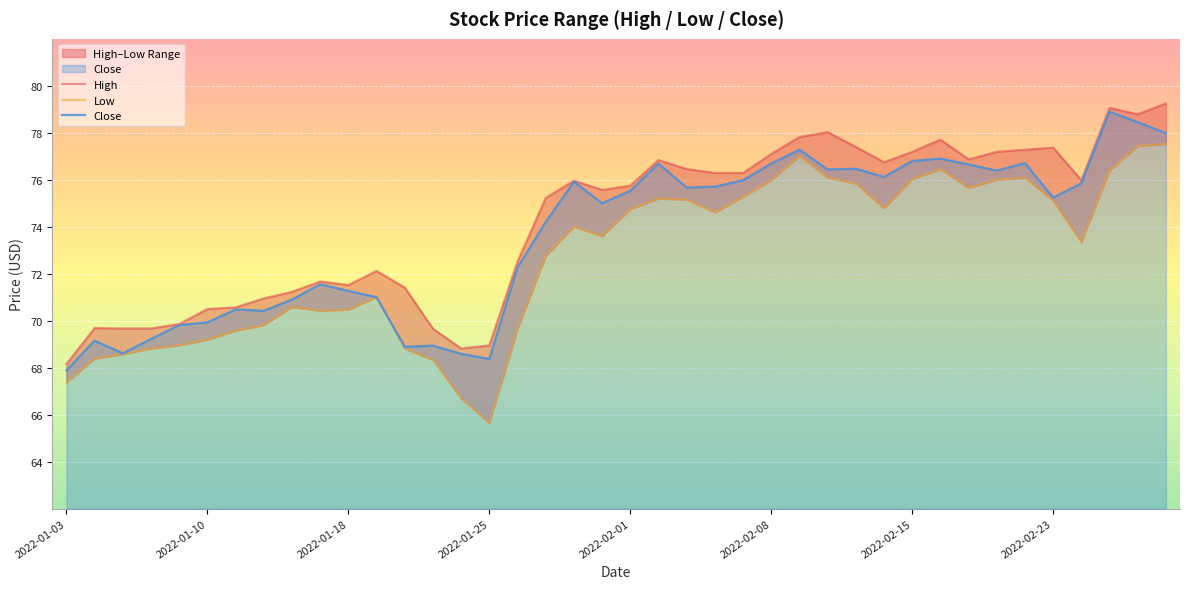

What is the value of the High point at the 20th from the left?

75.6